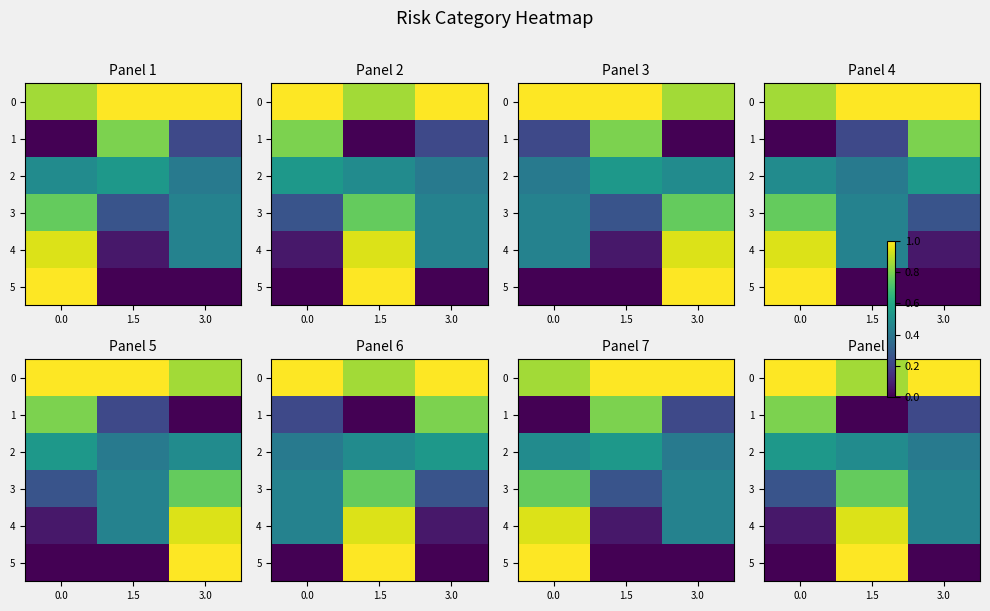

True or false: 1 has a value of 0.8 at 0.0.

True